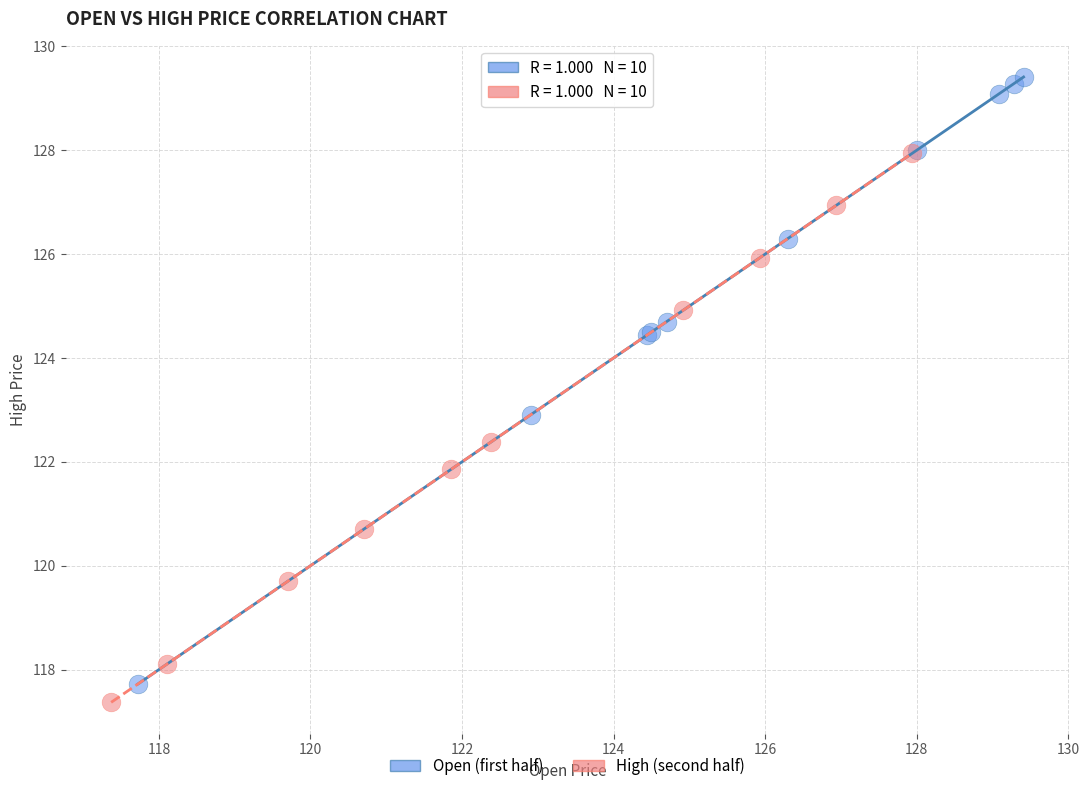

Which series reaches the maximum Y coordinate?

Open (first half)